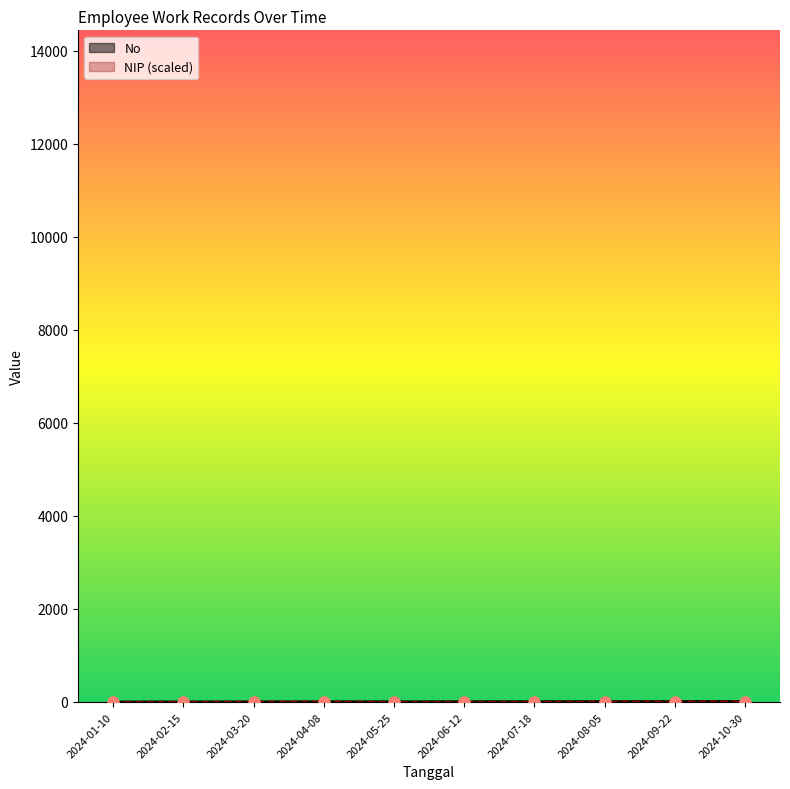

At which category is the sum across all series the highest?

2024-10-30